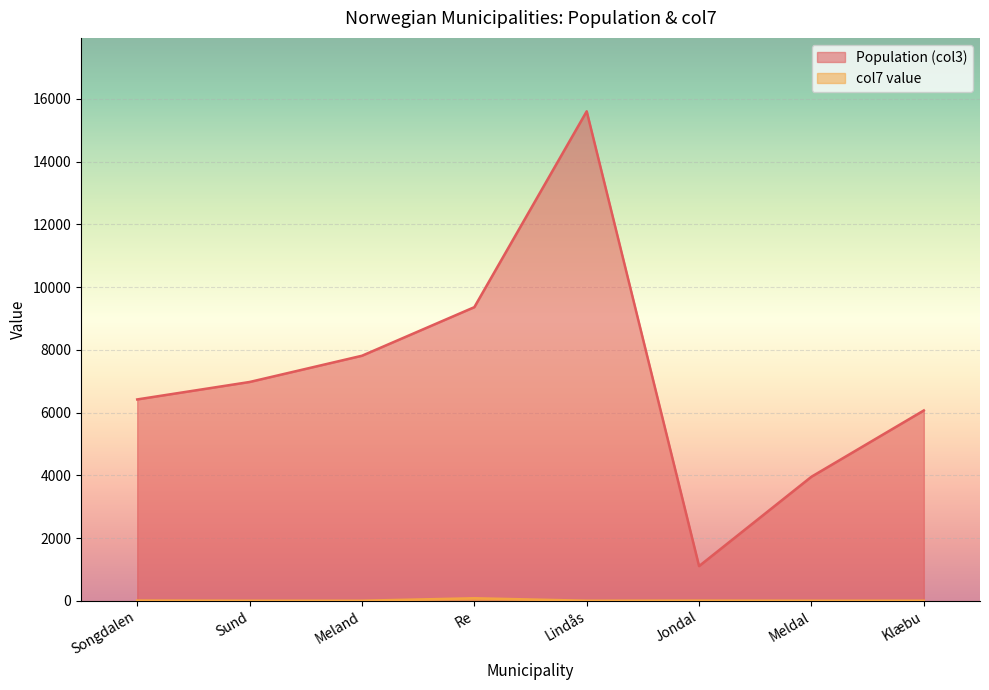

True or false: Population (col3) and col7 value cross at least once.

False